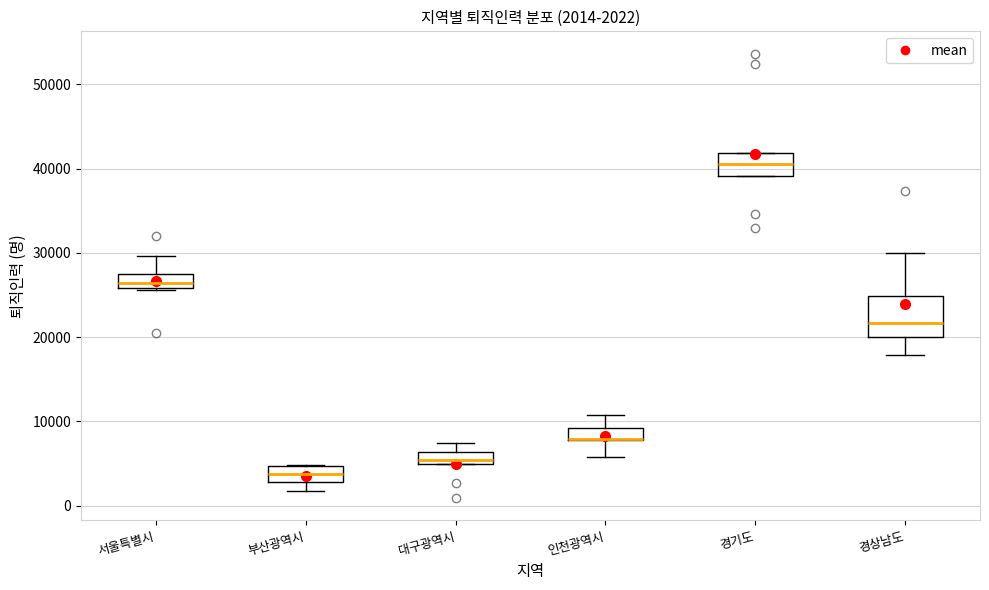

Comparing the boxes themselves (not the whiskers), which one is the tallest?

경상남도